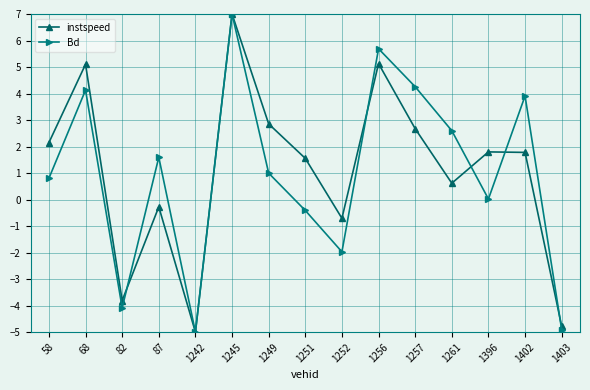

What is the value of the Bd point at the 2nd from the left?

4.1